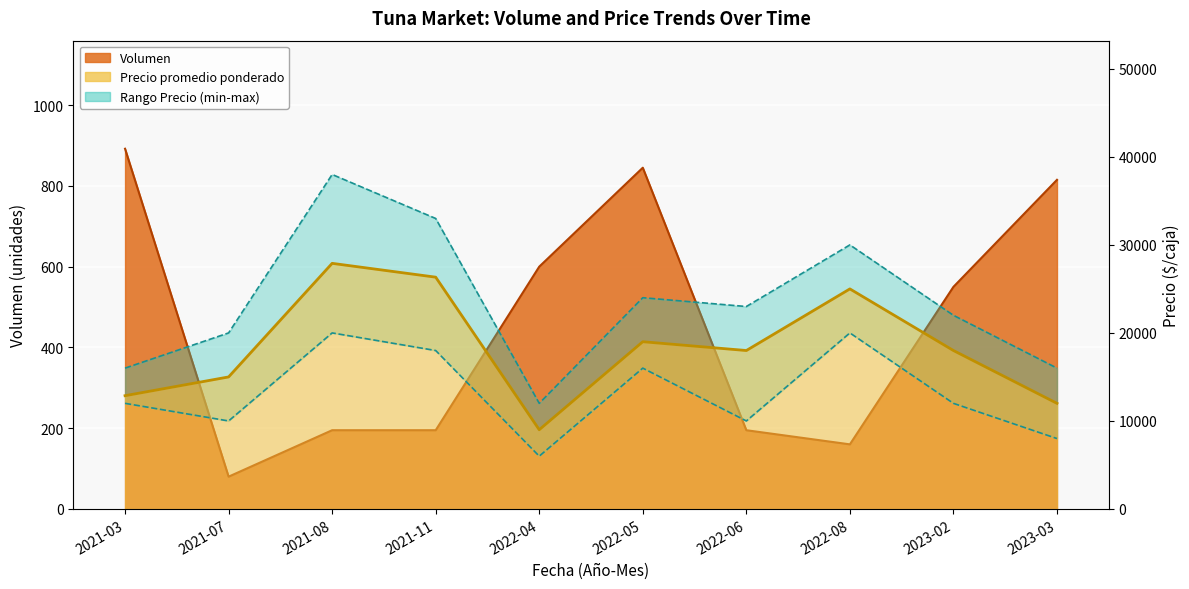

What is the spread (max minus min) of values at 2022-04?

11400